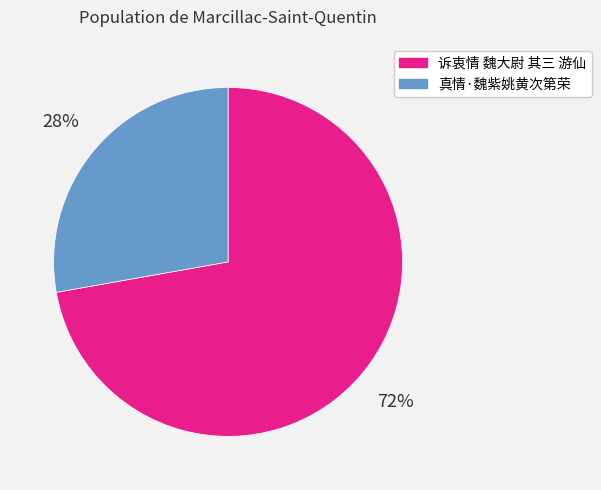

Is it true that 真情·魏紫姚黄次第荣 is 28% of the pie?

True